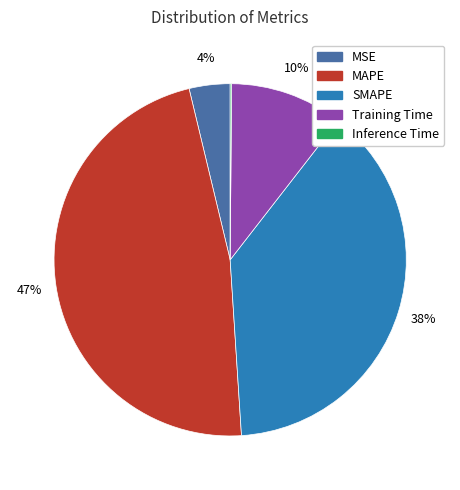

Does MSE represent more than half of the total?

No